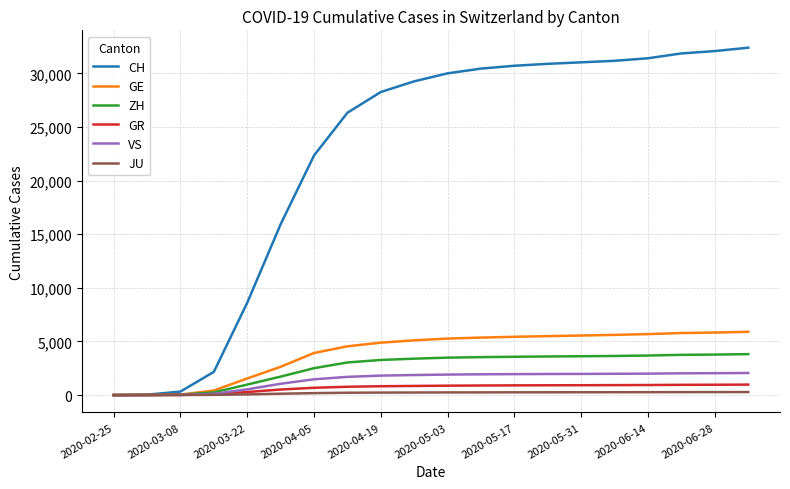

Which series has the largest total across all categories?

CH